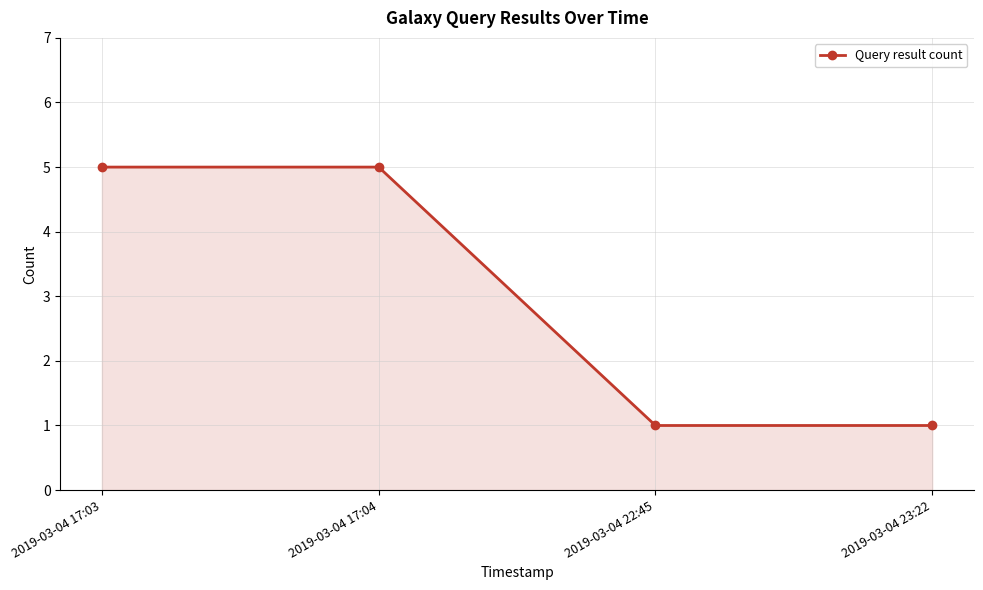

What is the greatest value displayed?

5